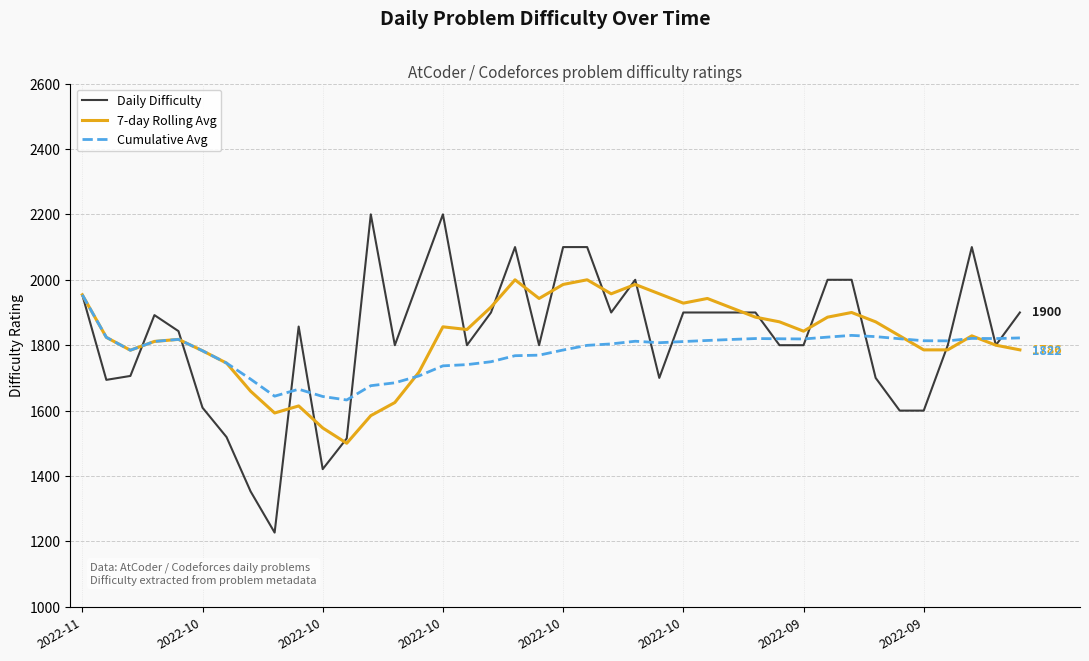

What is the minimum value for Cumulative Avg?

1632.5